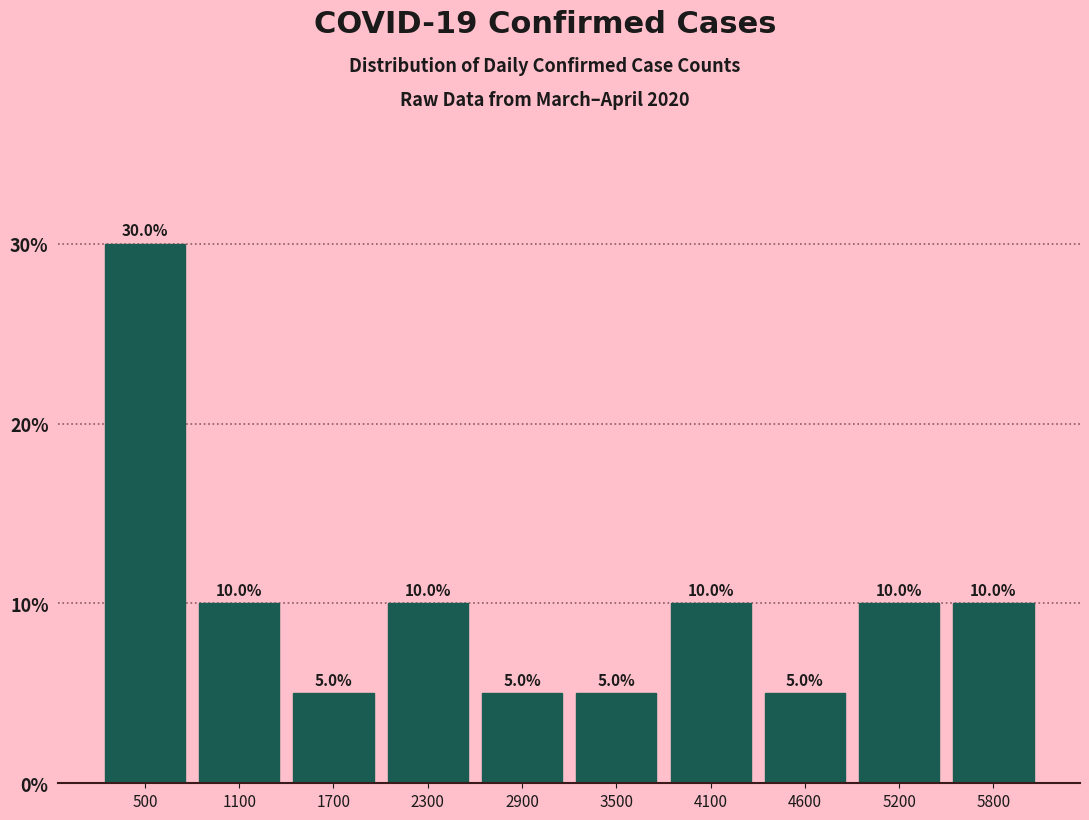

Reading left to right, transcribe this chart: for each bar, give the range it covers on the x-axis and its height. The bar edges are not printed on the chart, so give them approximately, as read against the axis.

200 to 800: 30.0
800 to 1400: 10.0
1400 to 2000: 5.0
2000 to 2600: 10.0
2600 to 3200: 5.0
3200 to 3800: 5.0
3800 to 4400: 10.0
4400 to 4900: 5.0
4900 to 5500: 10.0
5500 to 6100: 10.0